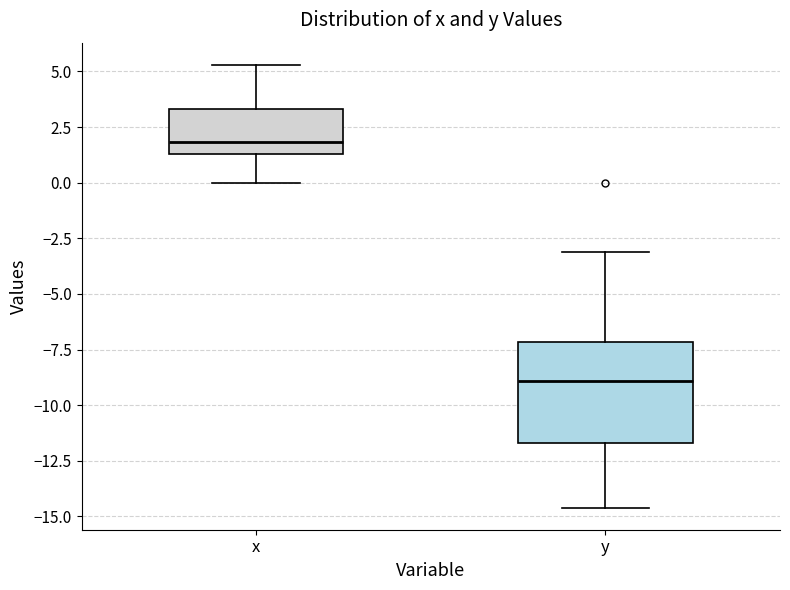

Where does the lower whisker of the box for y end on the y-axis? The values are not printed on the chart, so give them approximately, as read against the axis.

-14.5